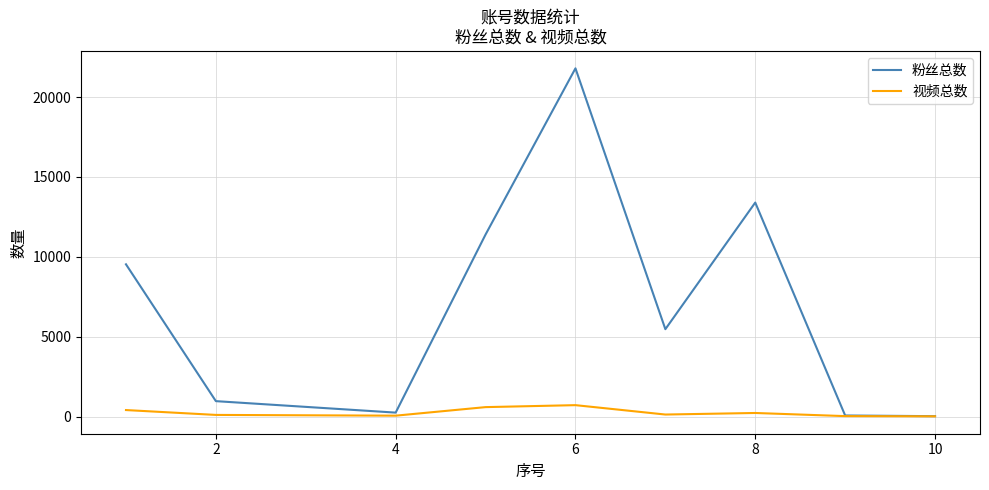

List the series in order of their overall mean, lowest first.

视频总数, 粉丝总数